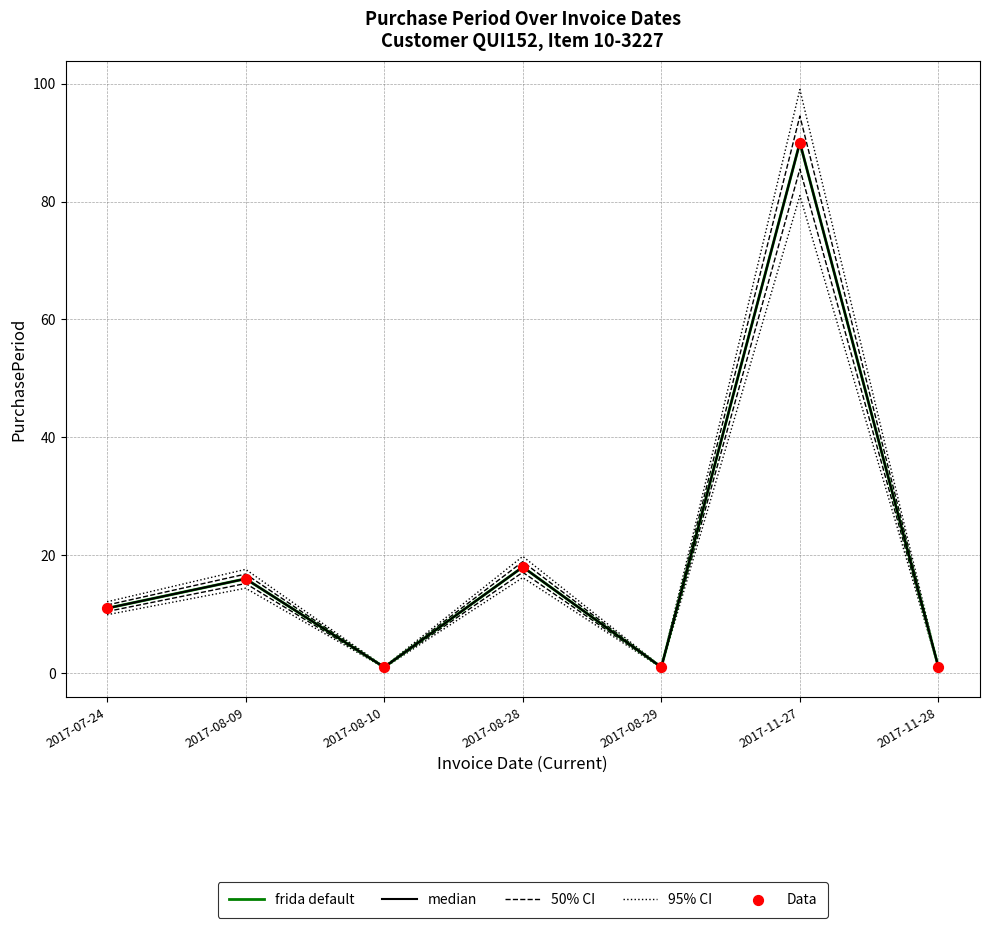

Which series has the widest spread of Y values?

95% CI